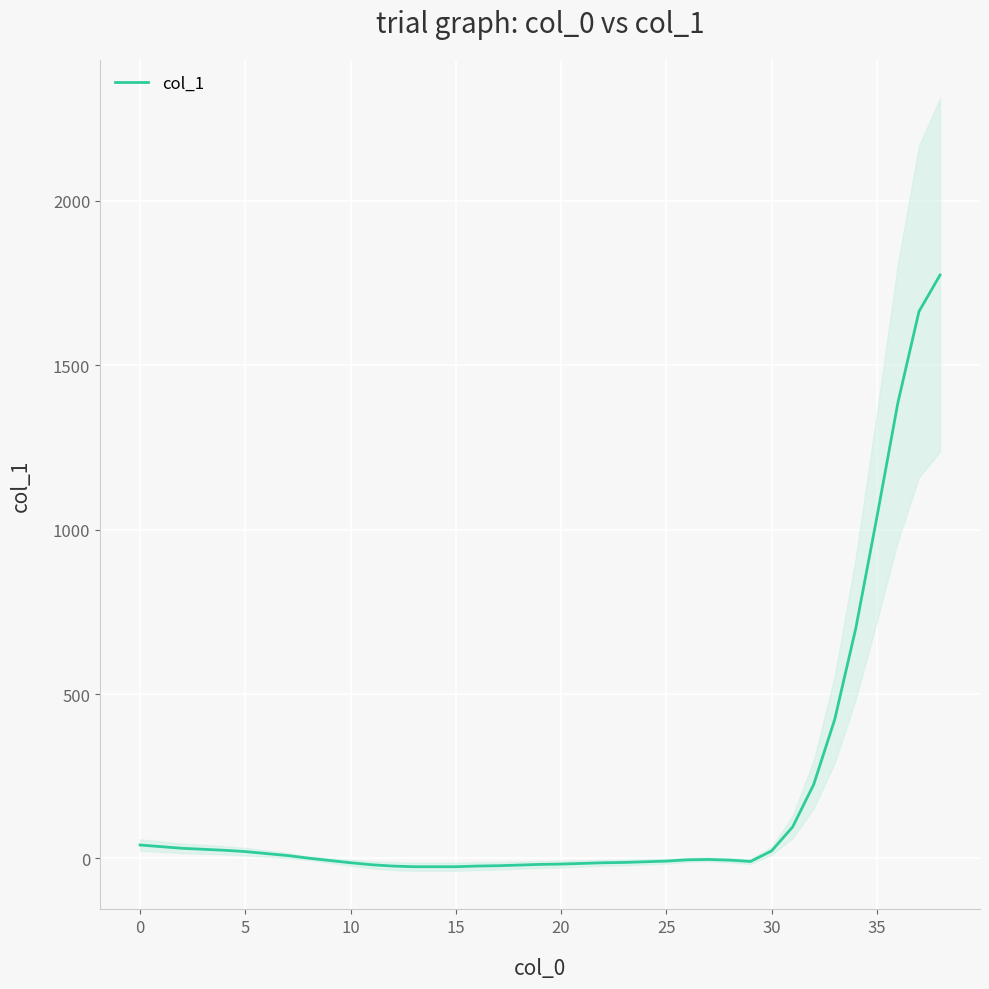

How many negative values are there?

21